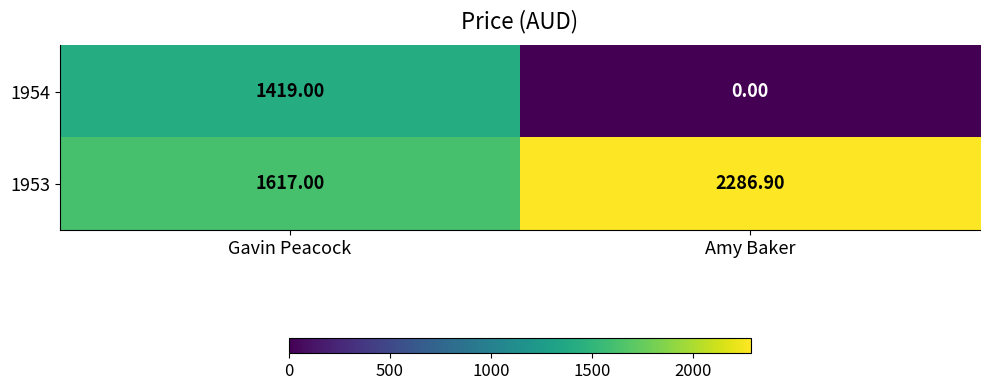

What is the difference between the maximum and minimum values in the 1953 series?

669.9